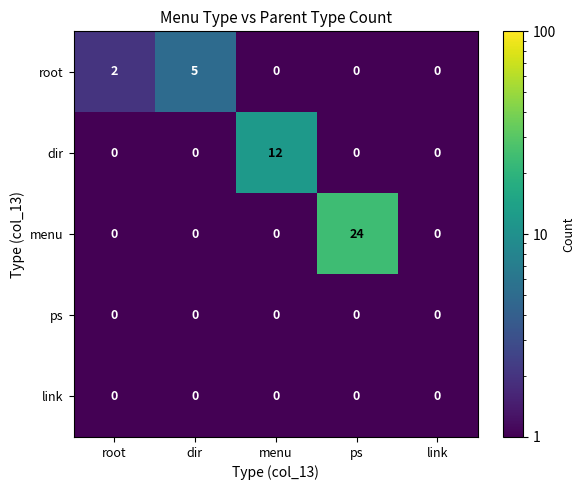

Which series changed the most between root and menu?

dir